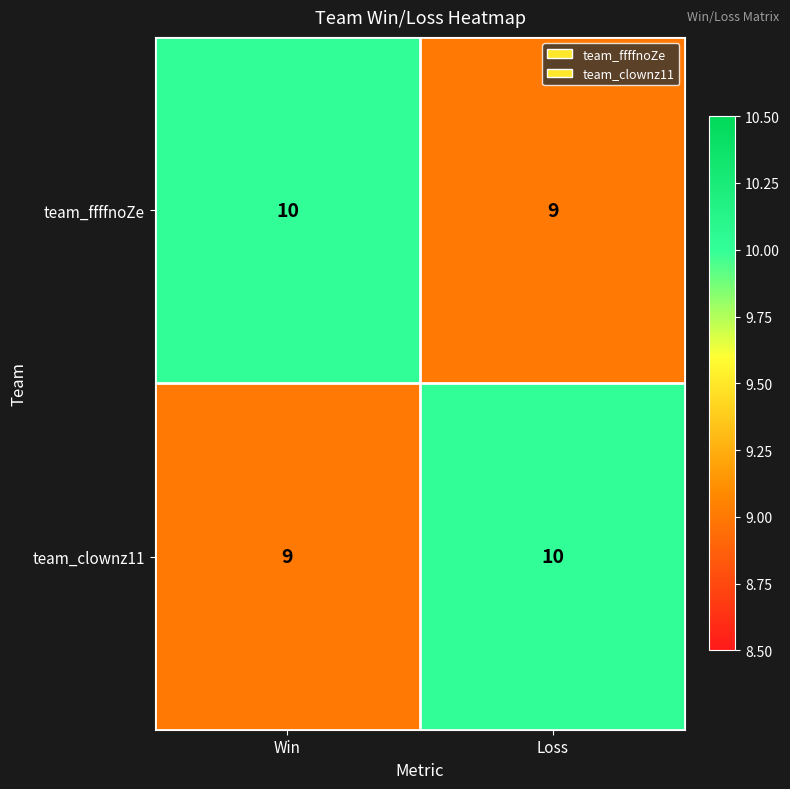

What is the total value across all series at Win?

19